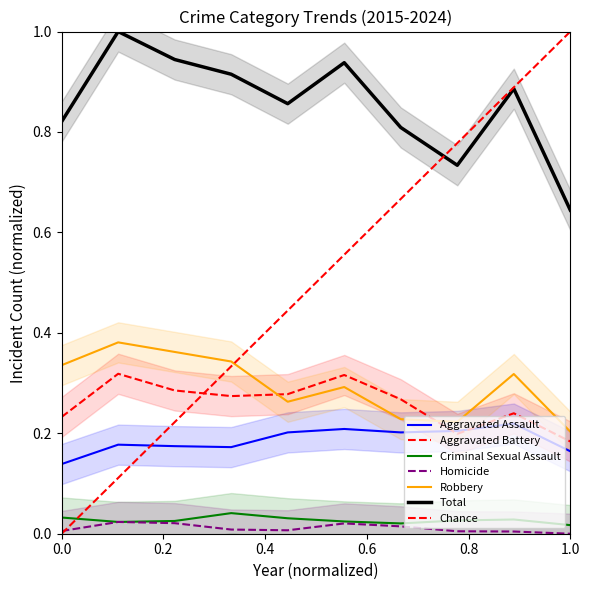

At how many categories does at least one series exceed 0?

10